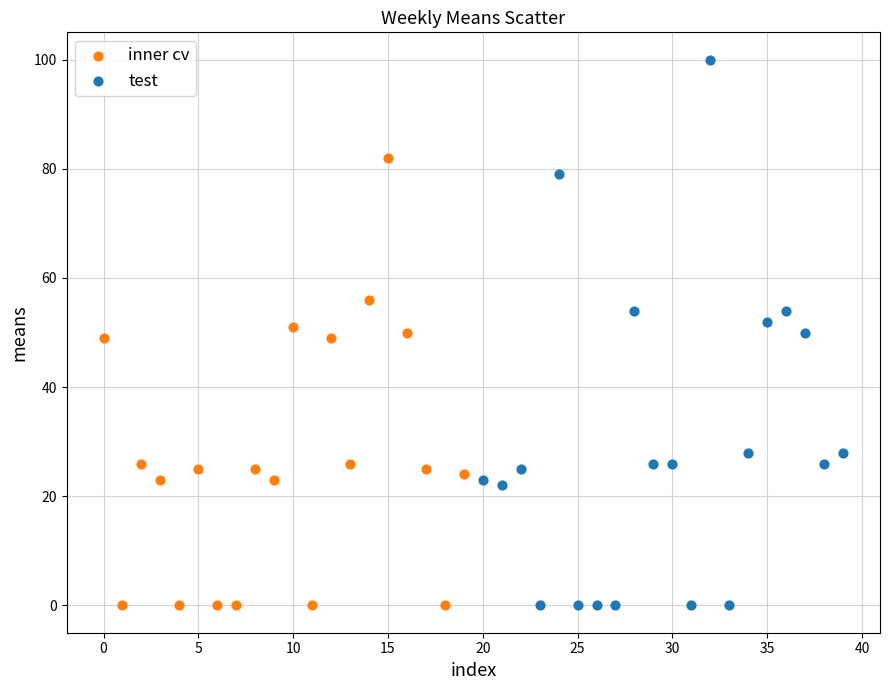

Which series has the widest spread of Y values?

test